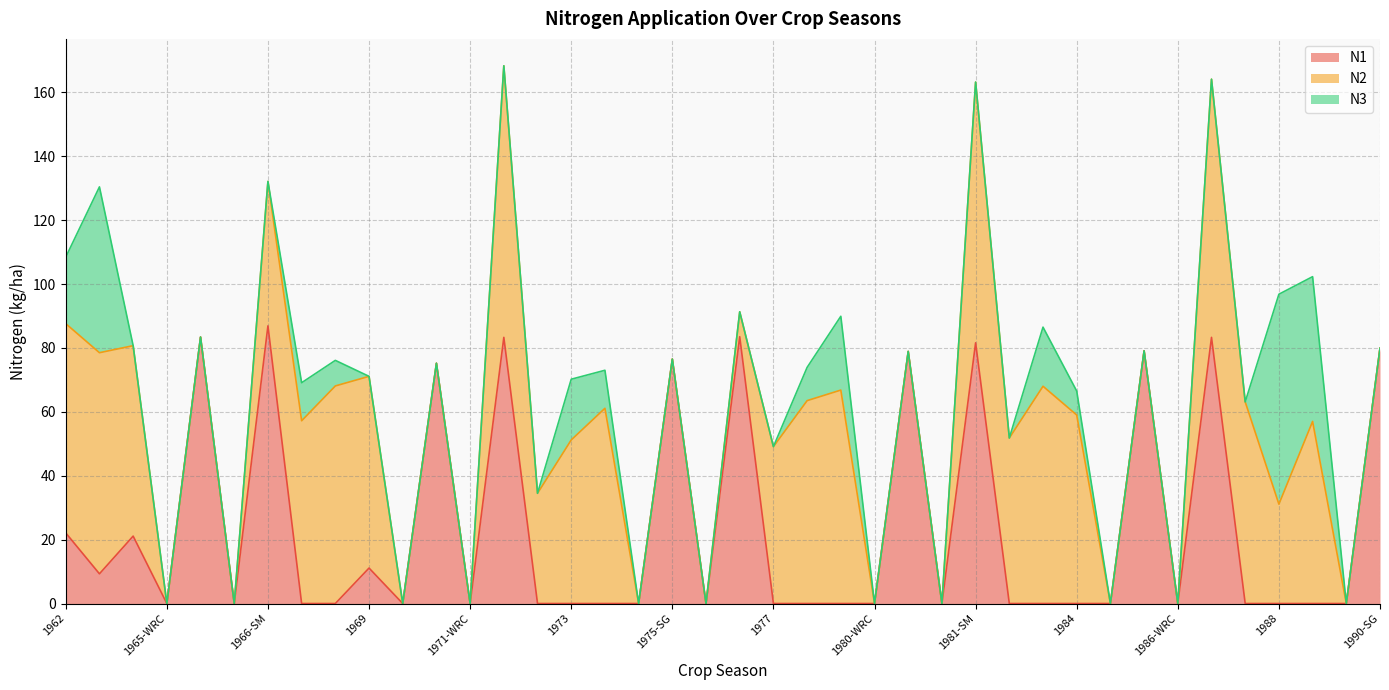

What is the value of the N2 point at the 36th from the left?

63.1